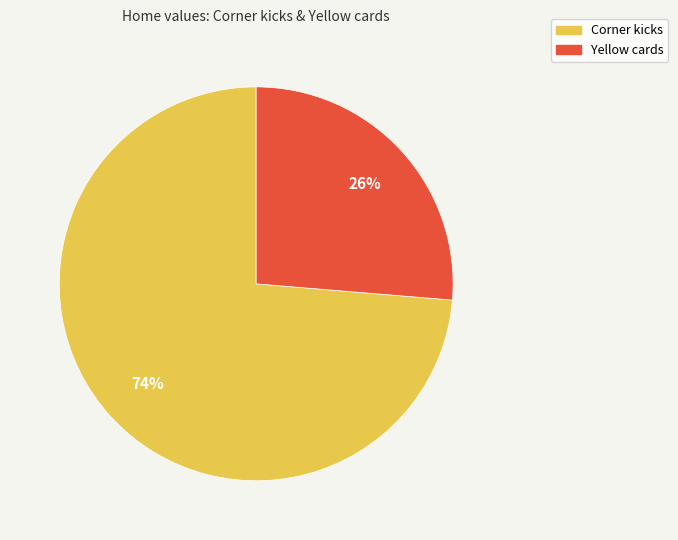

To the nearest percent, what is the average slice percentage?

50%